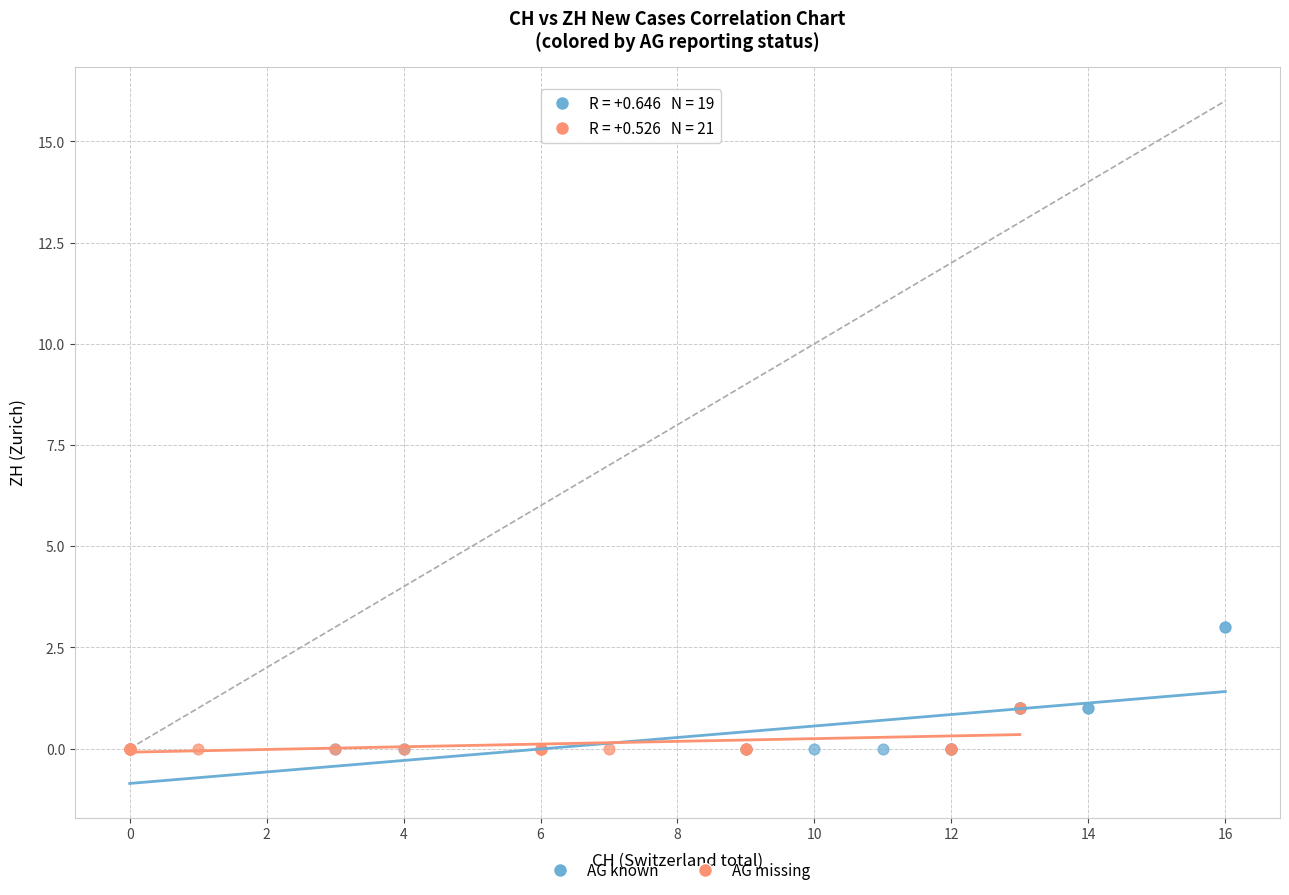

Which series contains the highest Y value?

AG known